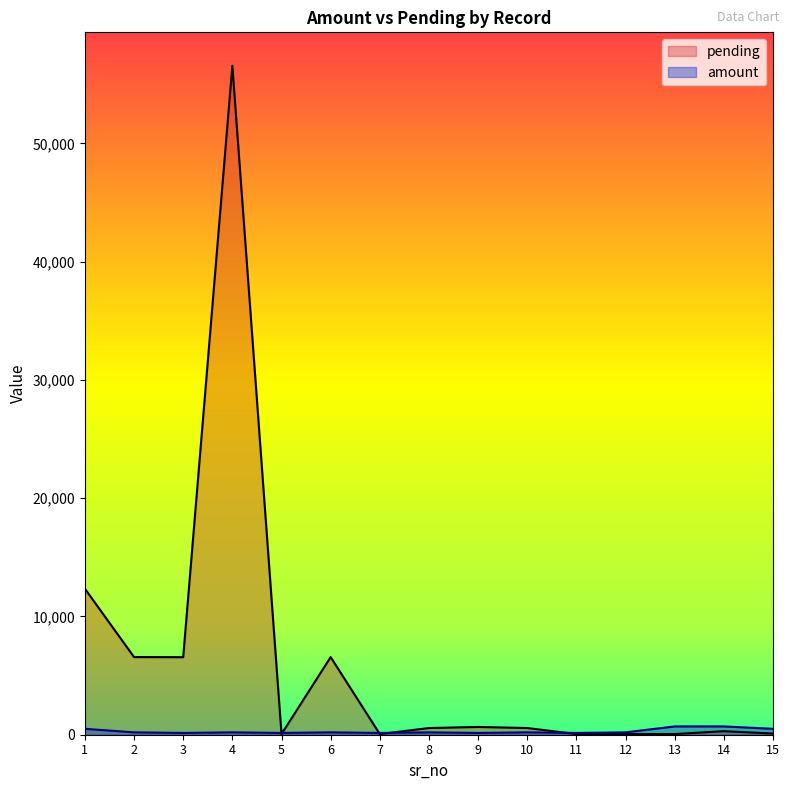

What is the average value of the pending series?

6070.8